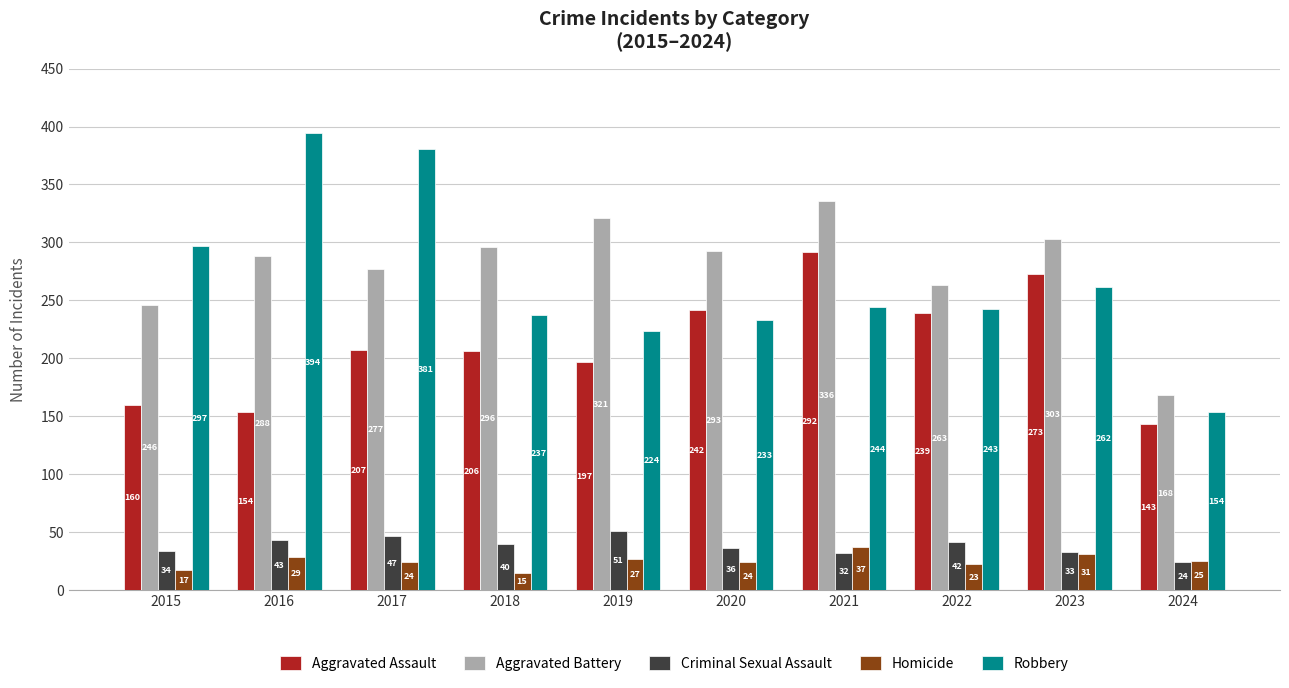

How many bars are there in each group?

5